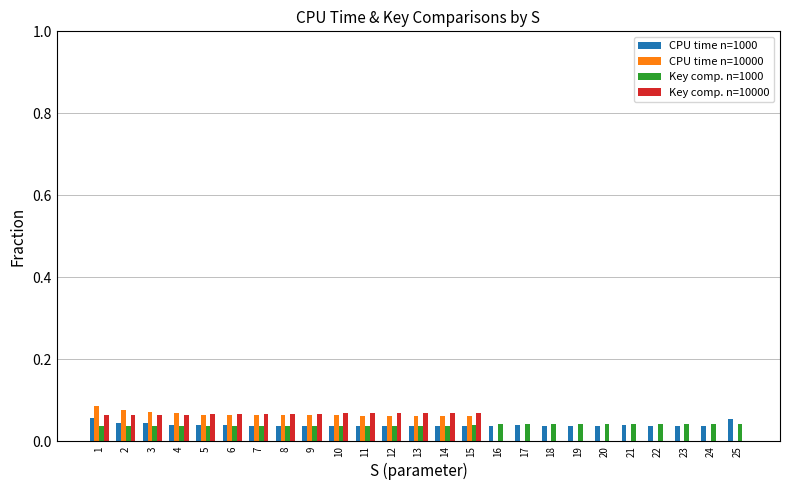

How many series are shown in this chart?

4